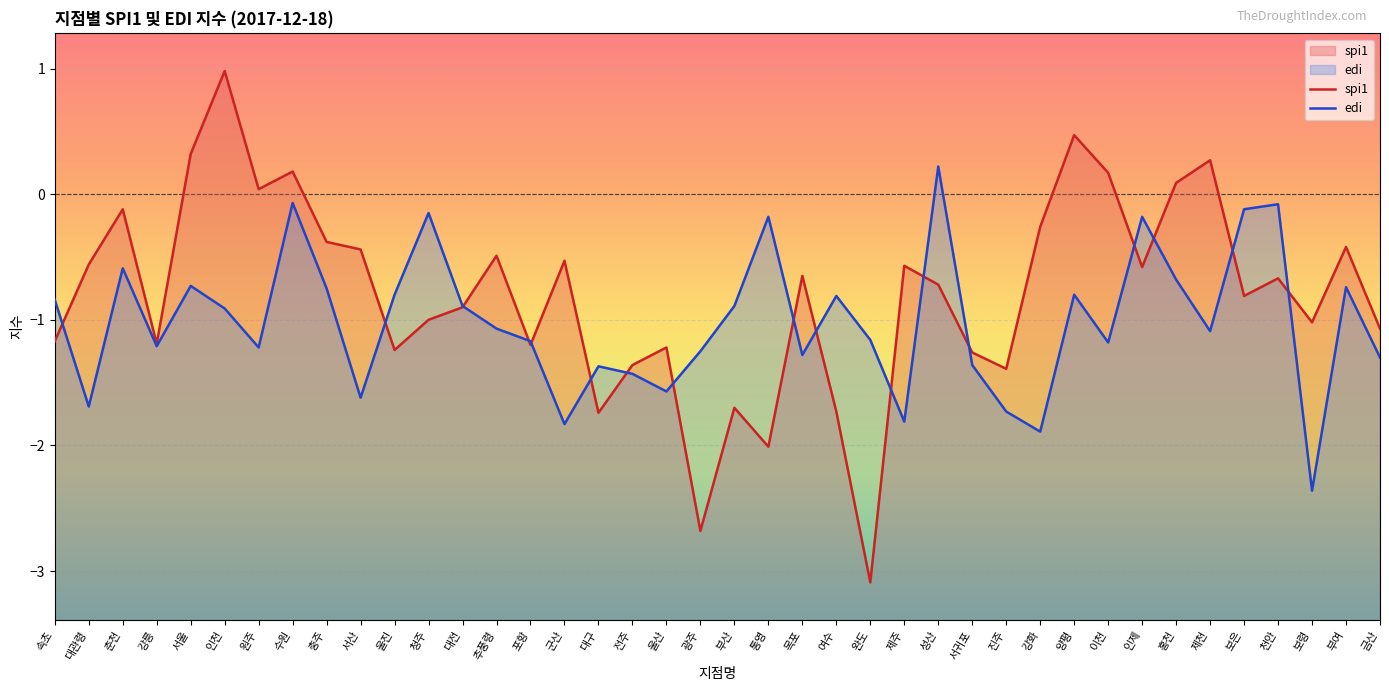

What is the average value of the edi series?

-1.0